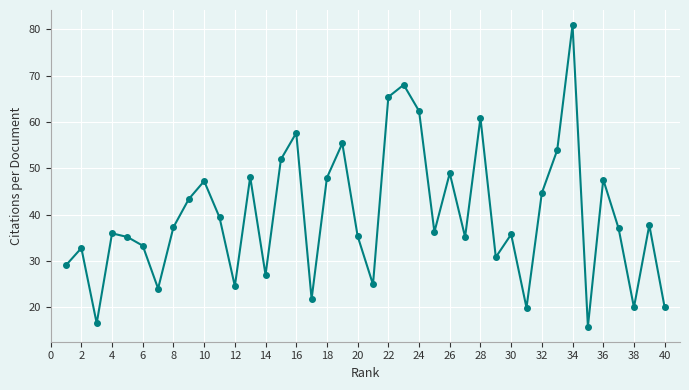

What is the difference between the second highest and minimum values?

52.3